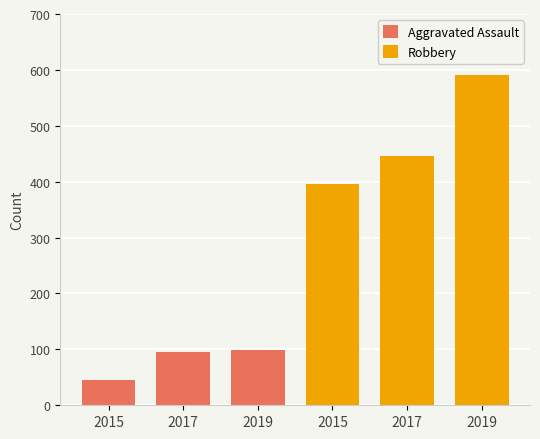

Rank the series at 2017 from highest to lowest value.

Robbery, Aggravated Assault